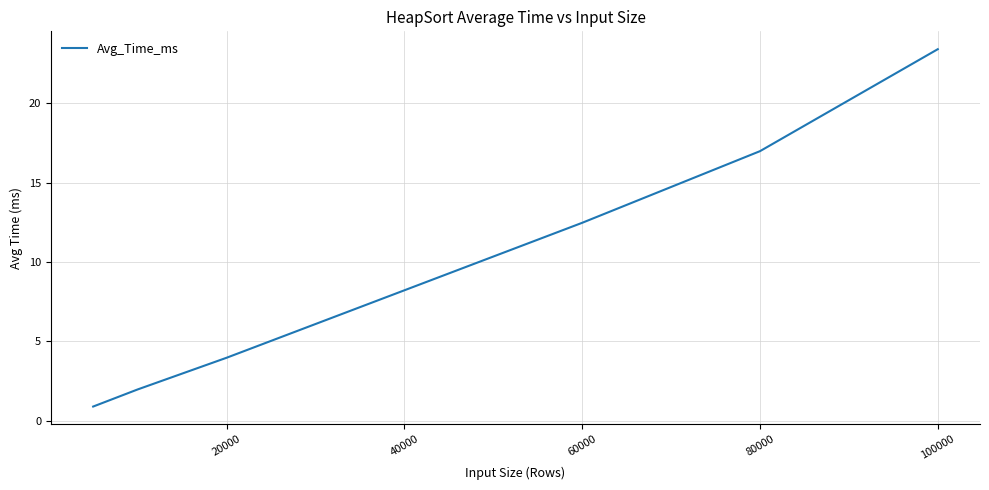

What is the greatest value displayed?

23.4